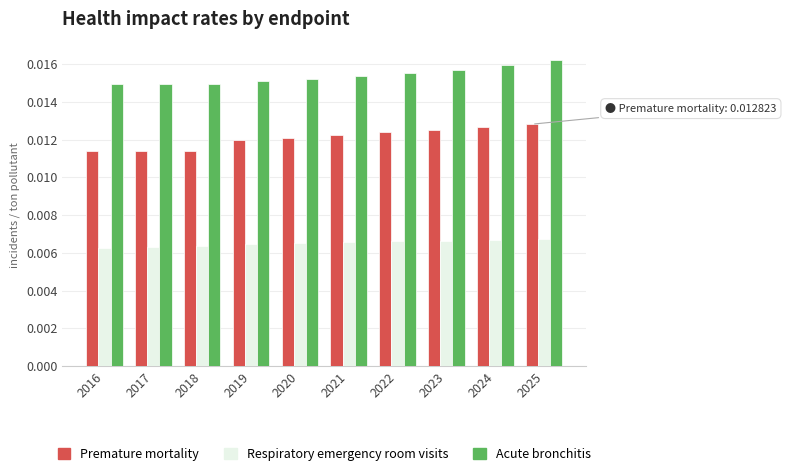

Is the value of Respiratory emergency room visits at 2022 greater than the value of Acute bronchitis at 2021?

No